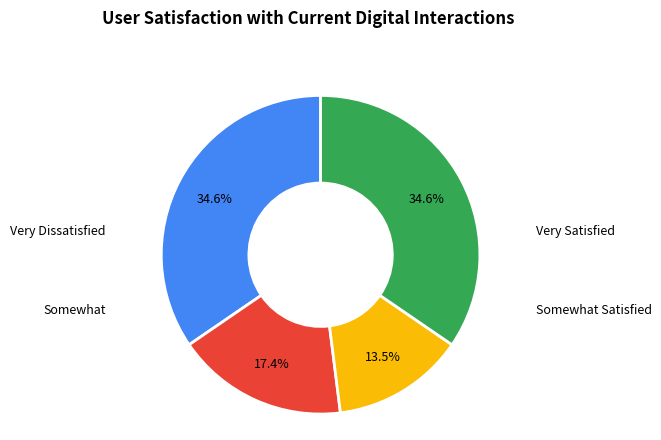

Is there any slice that represents more than half of the pie?

No